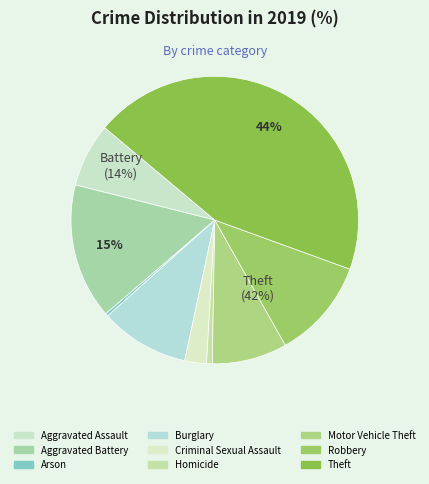

Which category has the smallest portion of the pie?

Arson